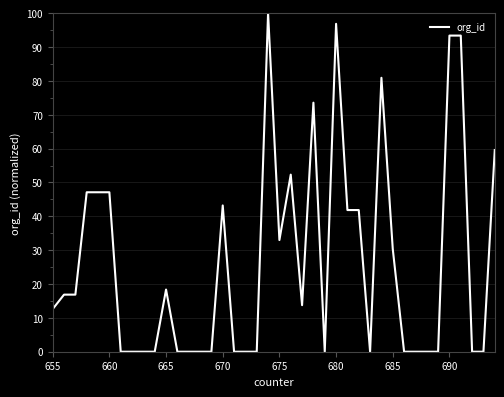

What is the greatest value displayed?

100.0